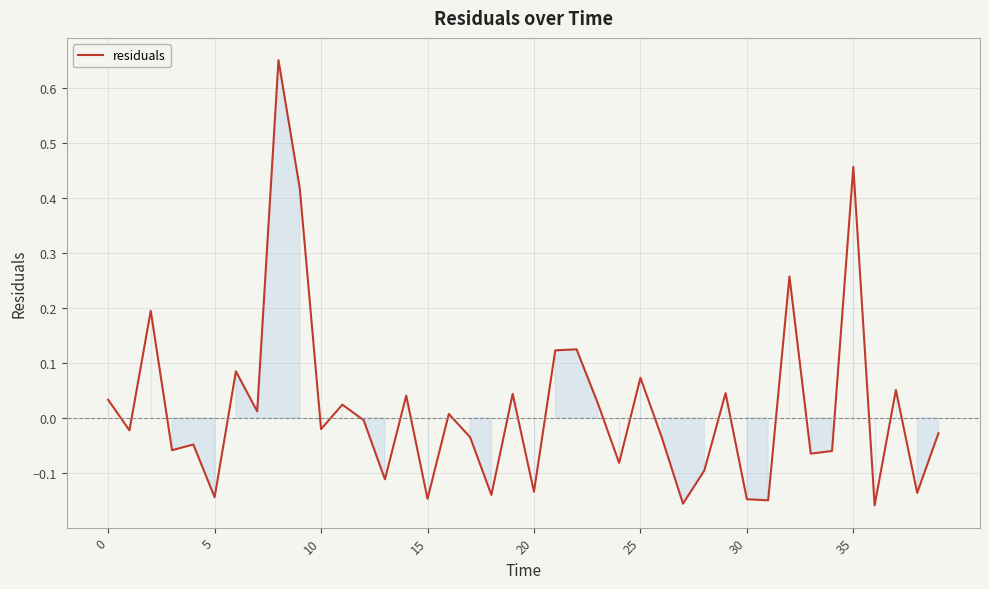

How many values are below zero?

22